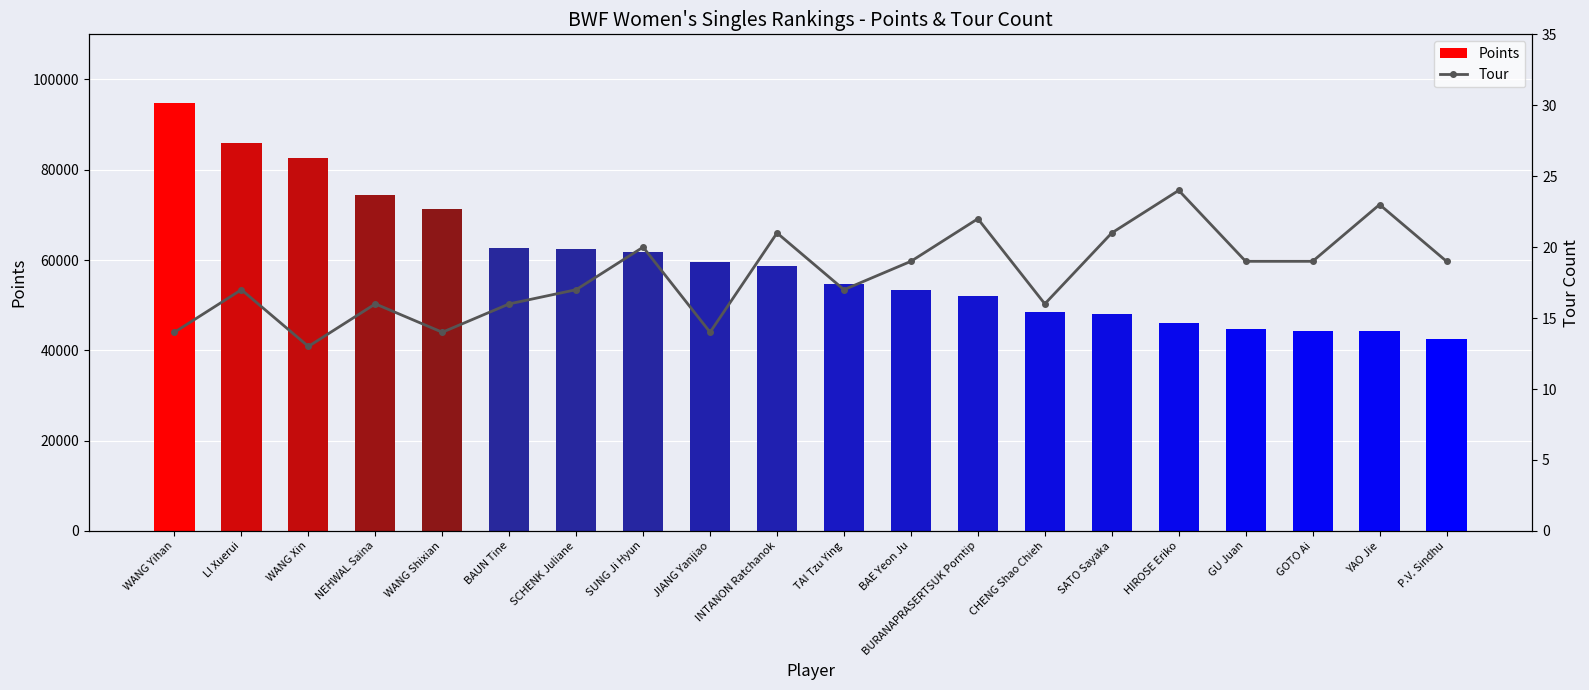

What is the minimum value shown in the chart?

13.0